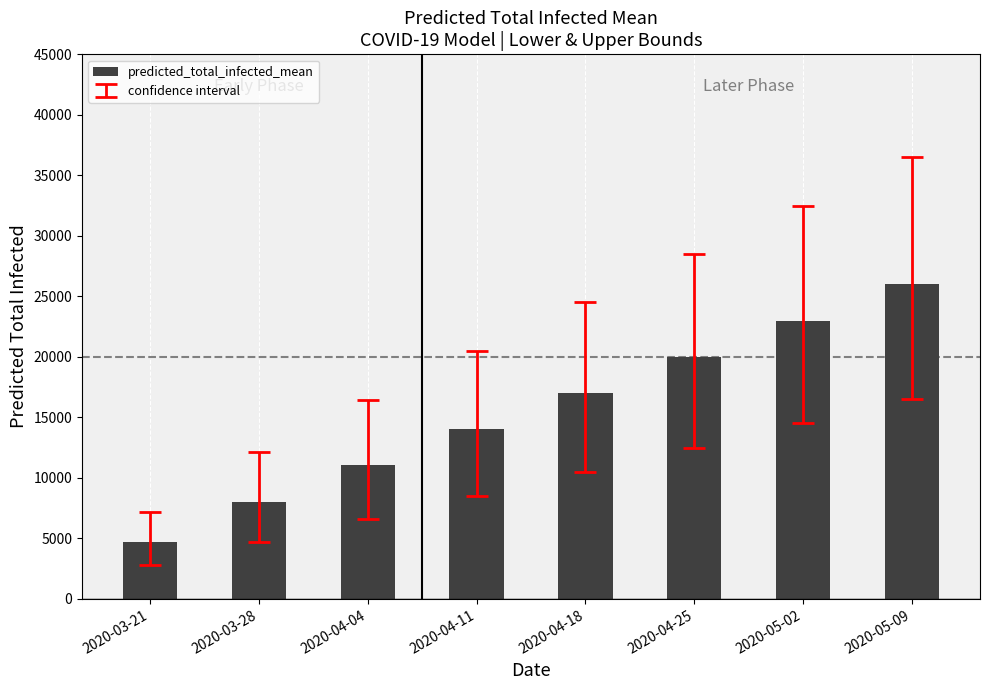

True or false: the data shows 7993 at 2020-03-28.

True